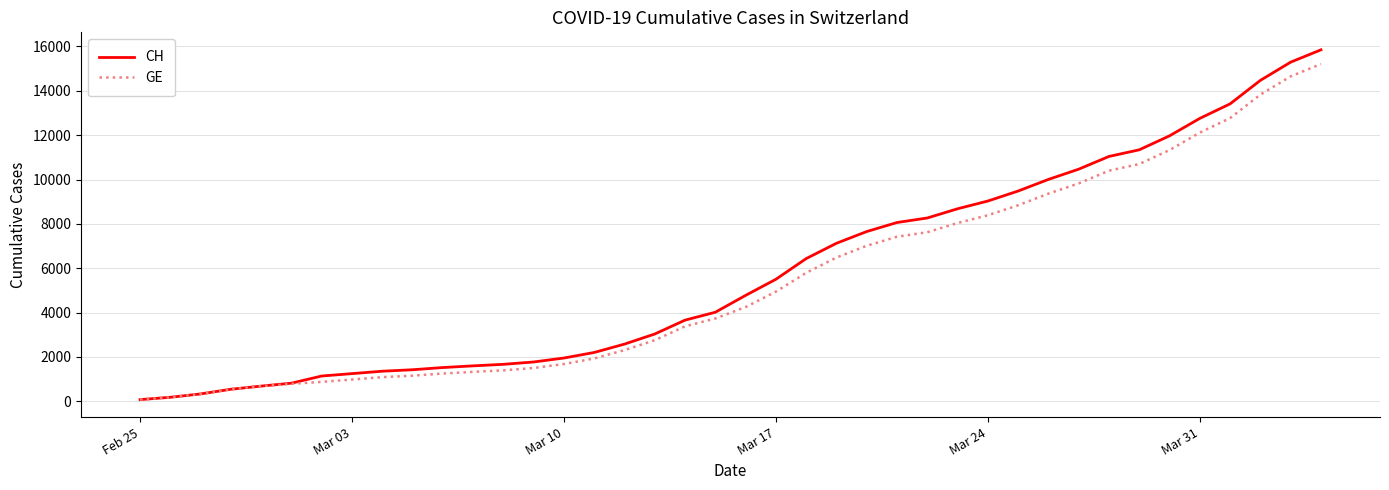

List the series in order of their overall mean, highest first.

CH, GE